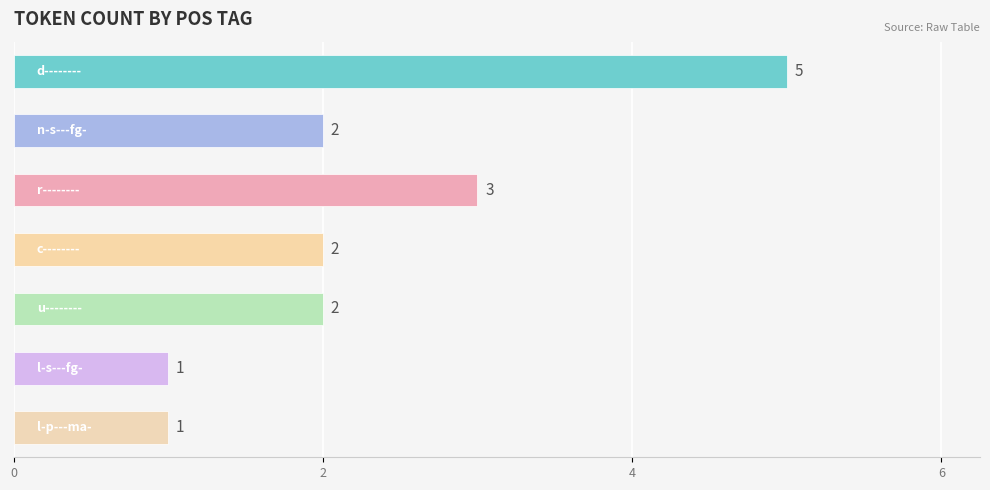

What is the sum of all values?

16